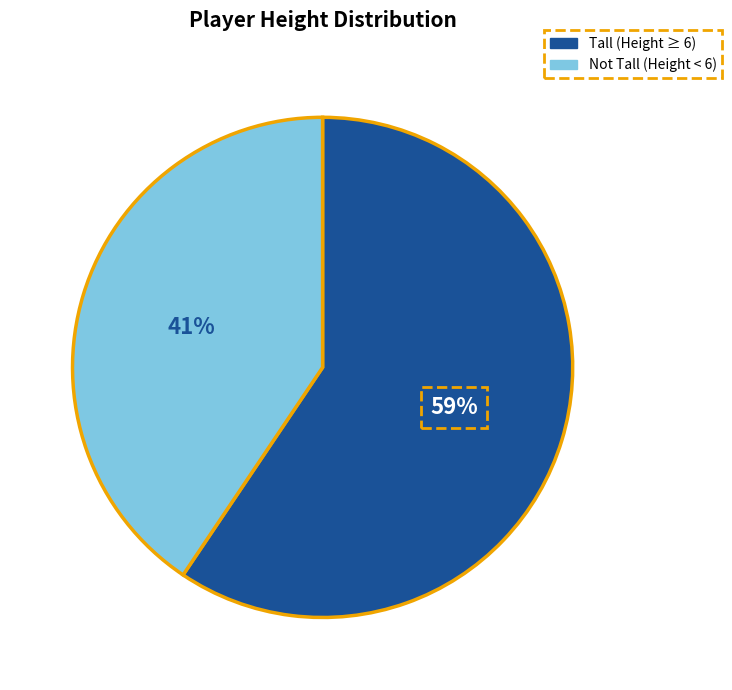

To the nearest percent, what is the average slice percentage?

50%